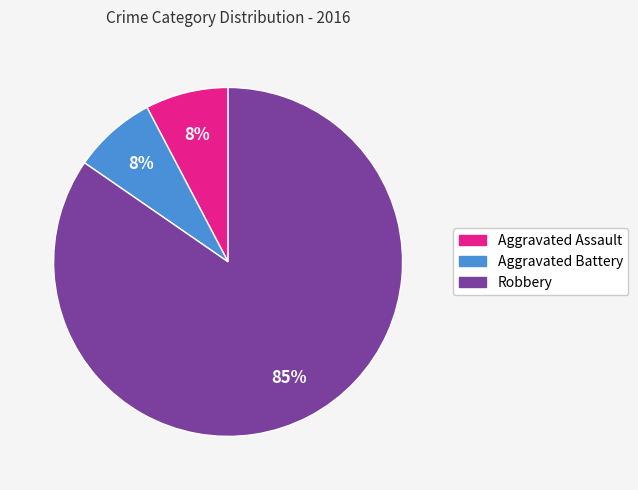

What percentage is the Aggravated Battery slice, to the nearest percent?

8%